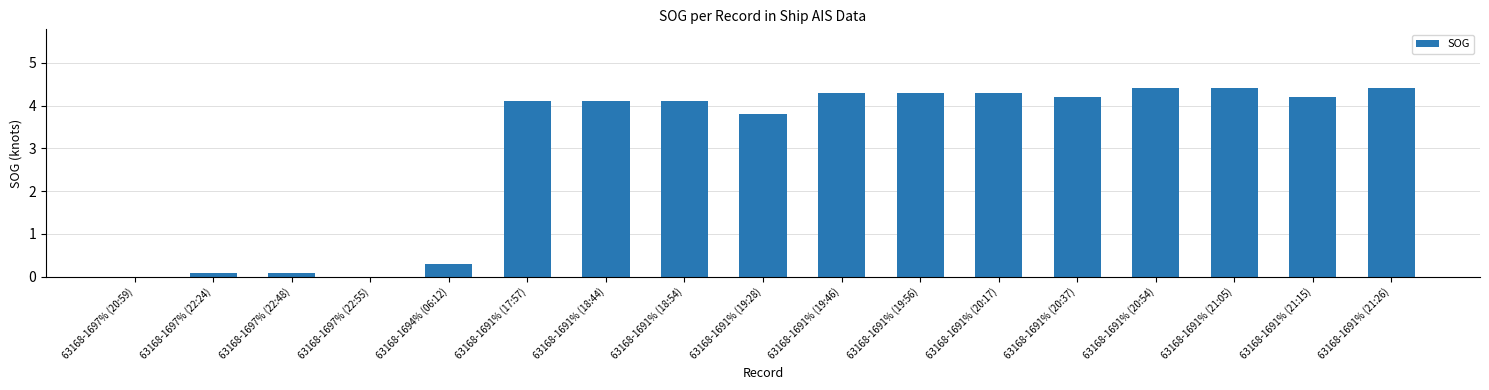

The value at 63168-1691% (19:46) is 2.4. True or false?

False